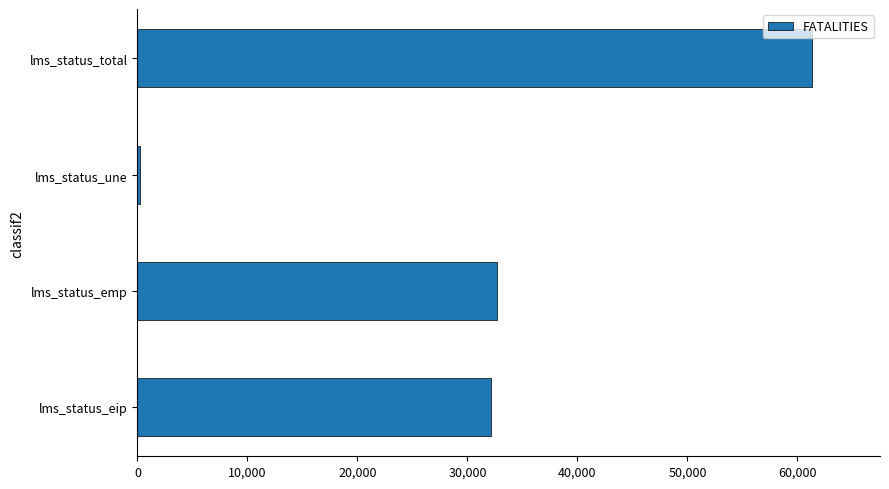

How many distinct data groups are displayed?

1